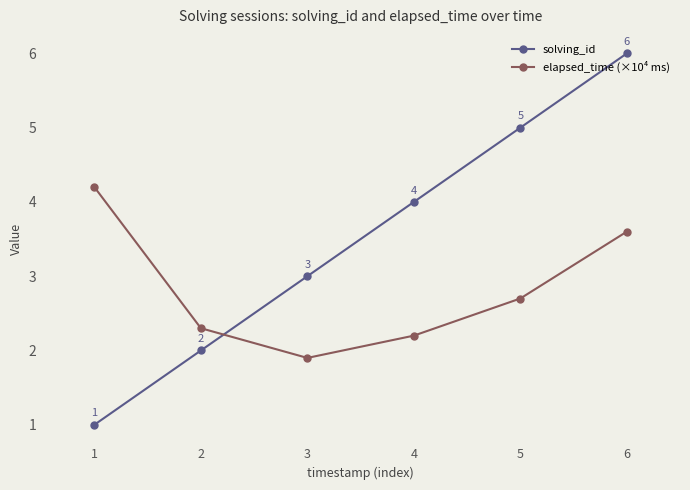

List the series in order of their overall mean, highest first.

solving_id, elapsed_time (×10⁴ ms)